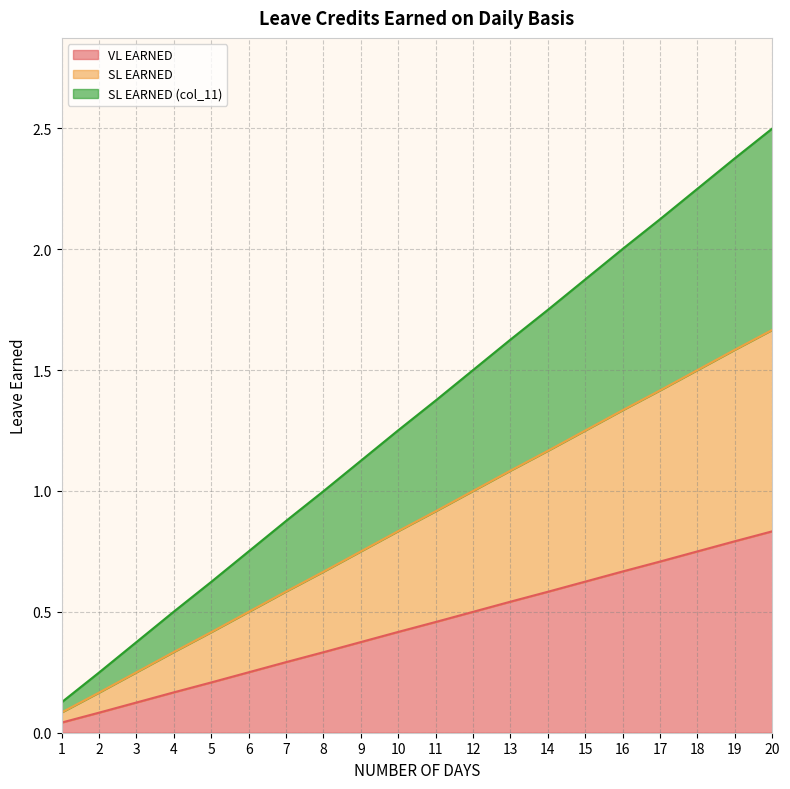

What is the value of the SL EARNED (col_11) point at the 19th from the left?

2.4